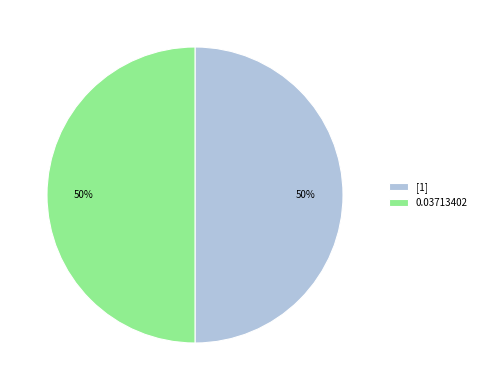

To the nearest percent, what is the average slice percentage?

50%